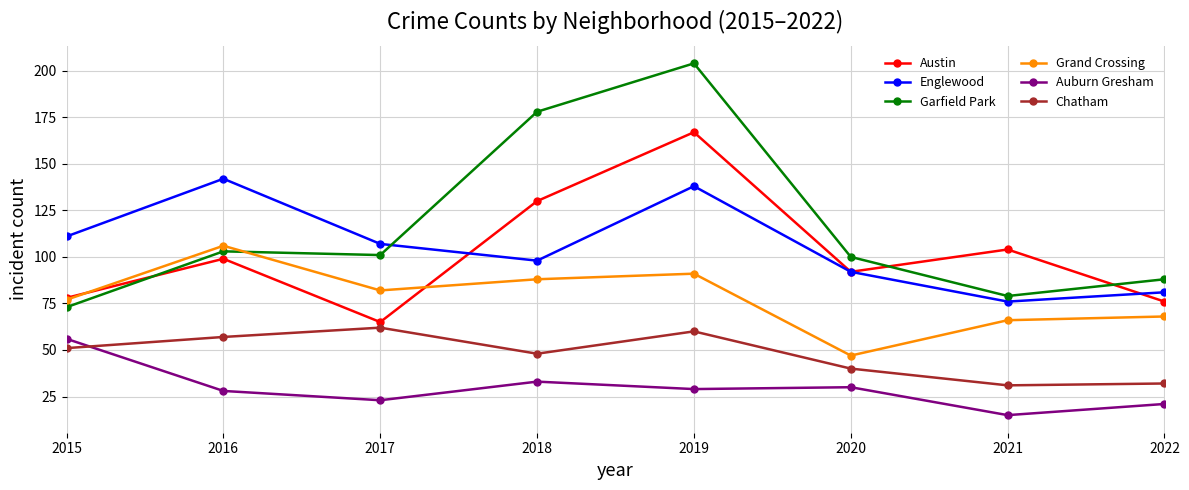

At which category does Chatham reach its first local valley?

2018